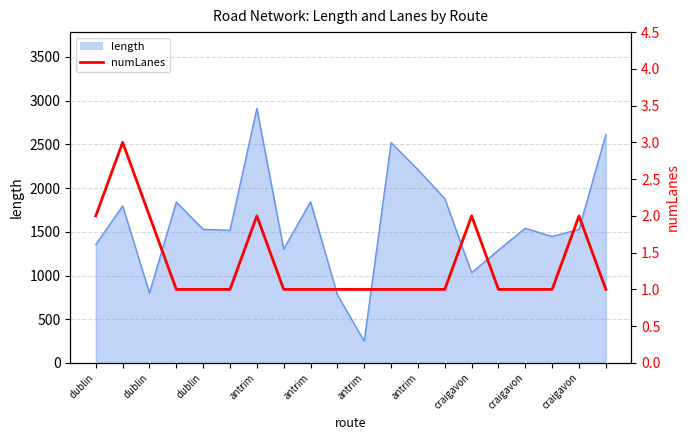

Reading left to right, extract all data points from this chart.

2	3	2	1	1	1	2	1	1	1	1	1	1	1	2	1	1	1	2	1